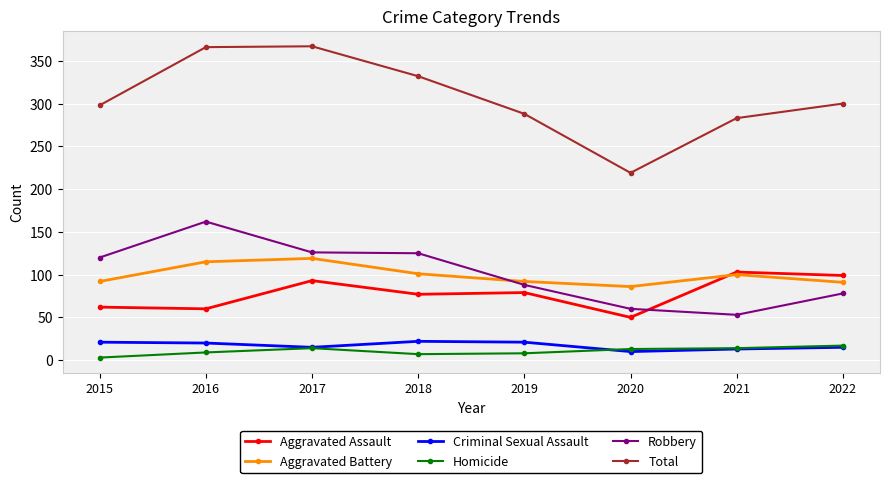

Which series has the largest total across all categories?

Total